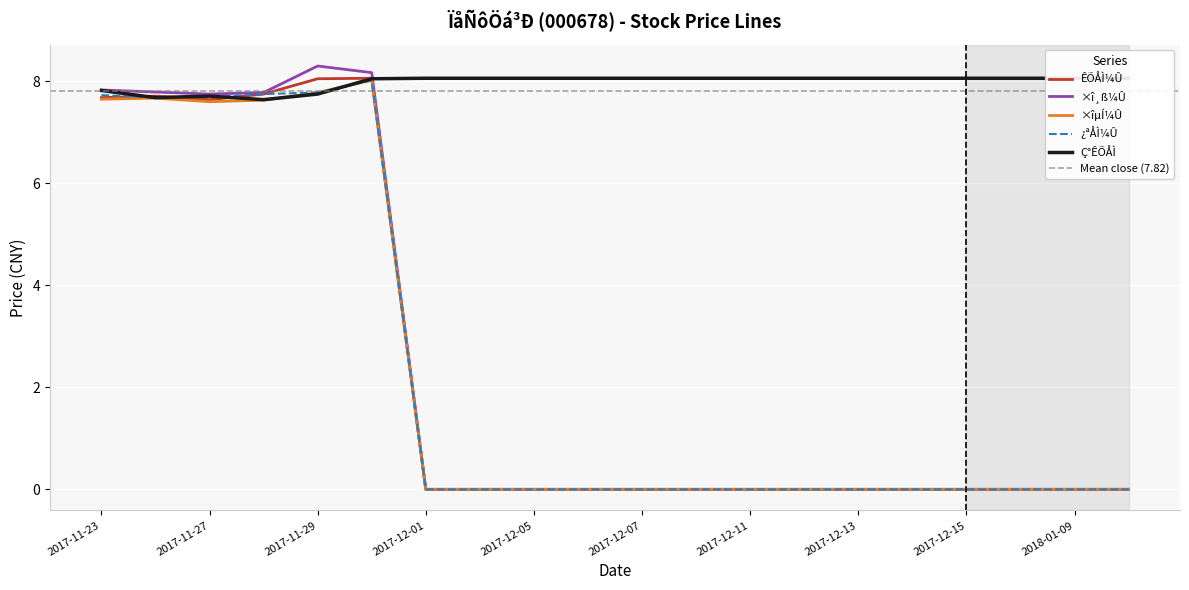

Where is the first local minimum for ¿ªÅÌ¼Û?

2017-11-24